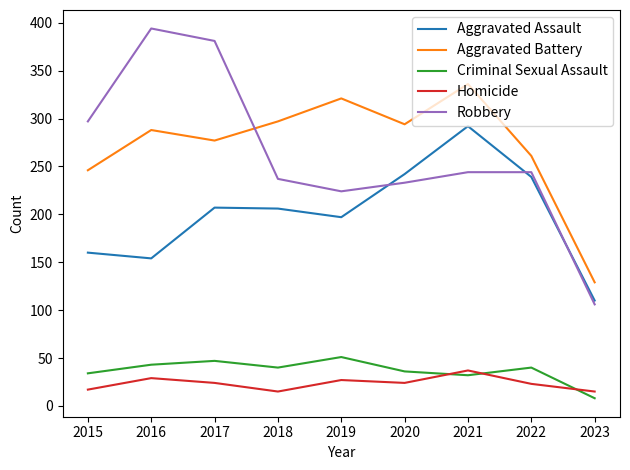

What is the smallest value displayed?

8